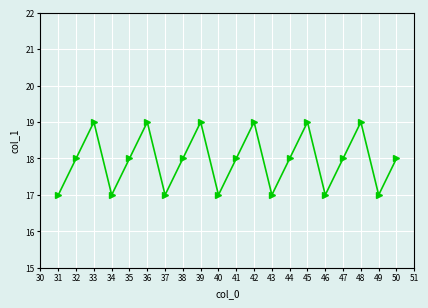

Count the number of data series in this chart.

1